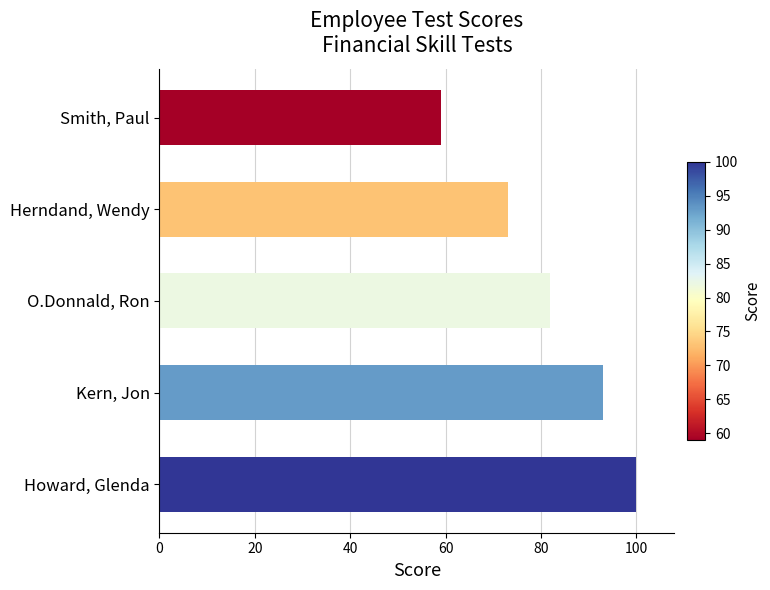

Are the bars horizontal?

Yes